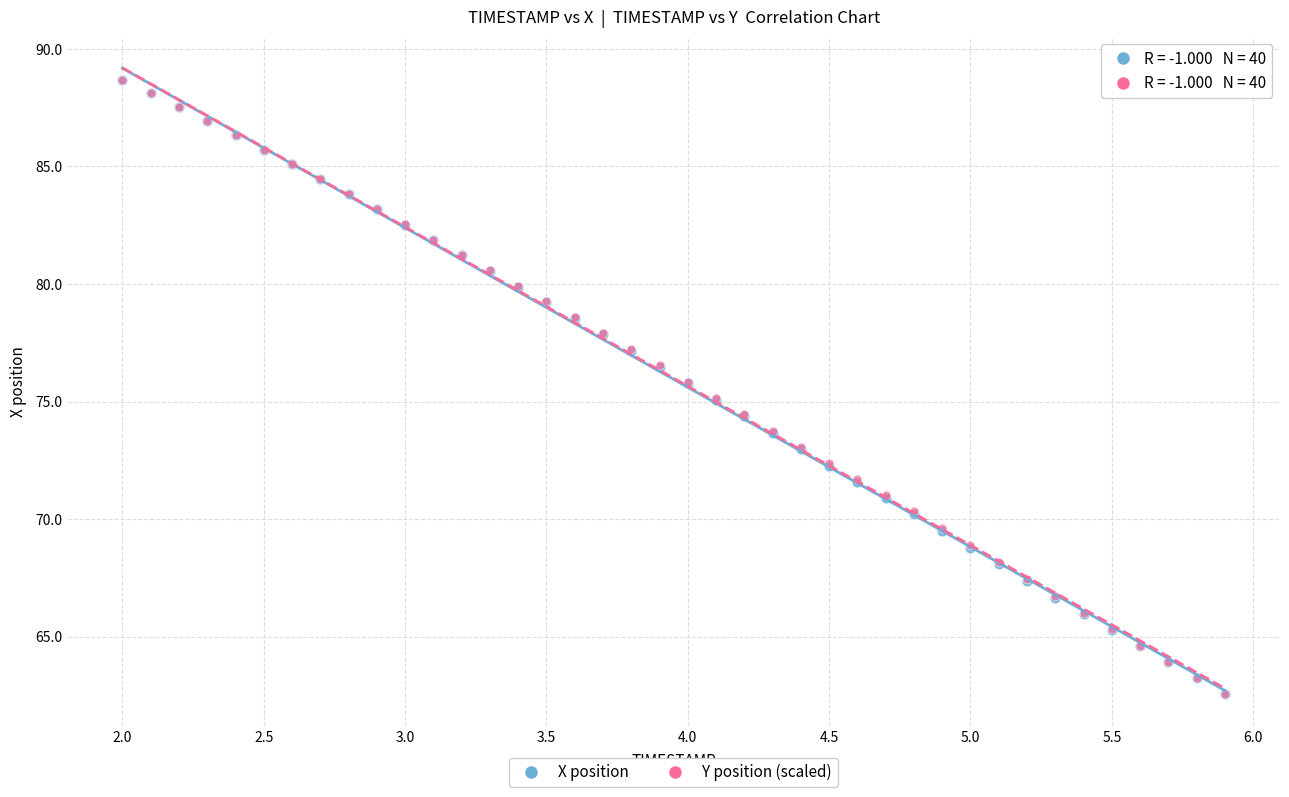

What are all the series names shown in the legend?

X position, Y position (scaled)